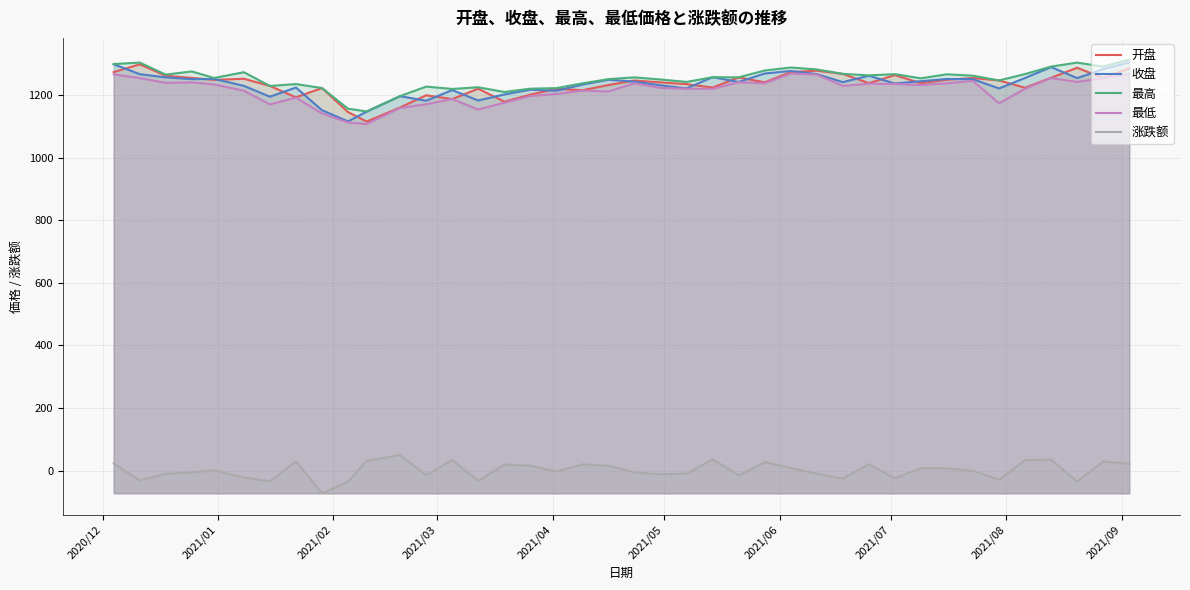

True or false: 涨跌额 and 收盘 intersect in this chart.

False